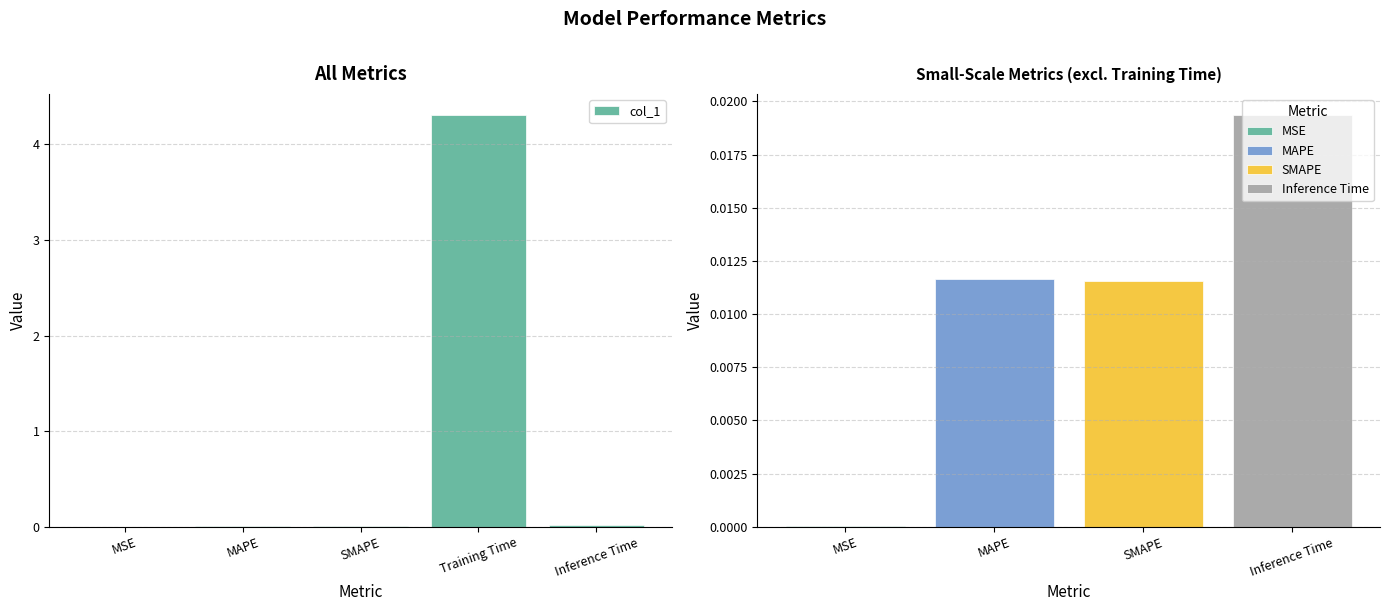

What is the greatest value displayed?

4.3